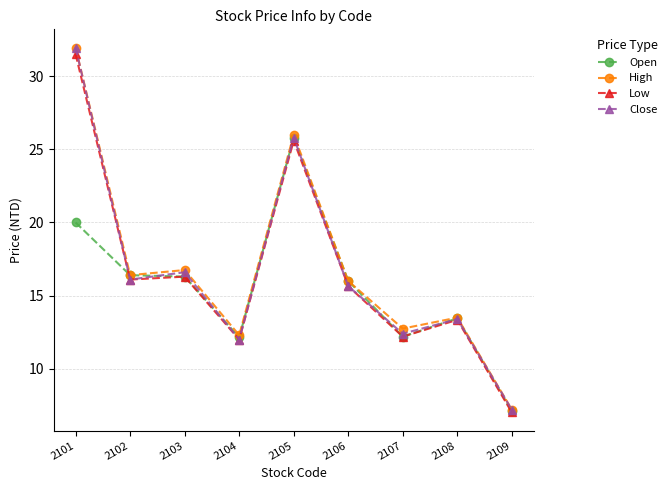

Is this an area chart (filled region under the line)?

No